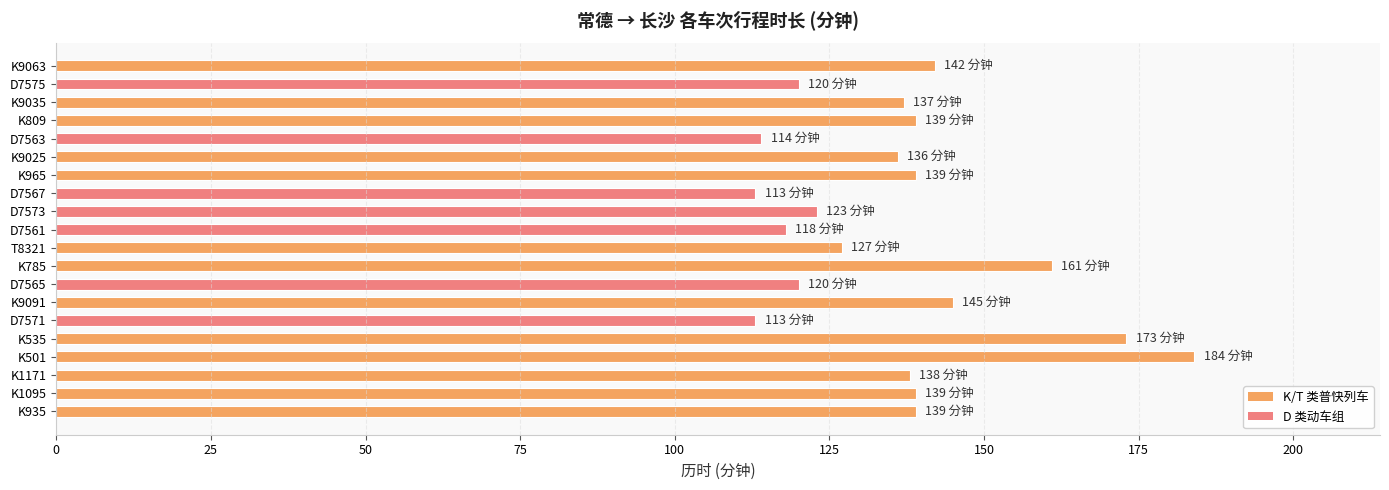

Which label corresponds to the largest value in the chart?

K501